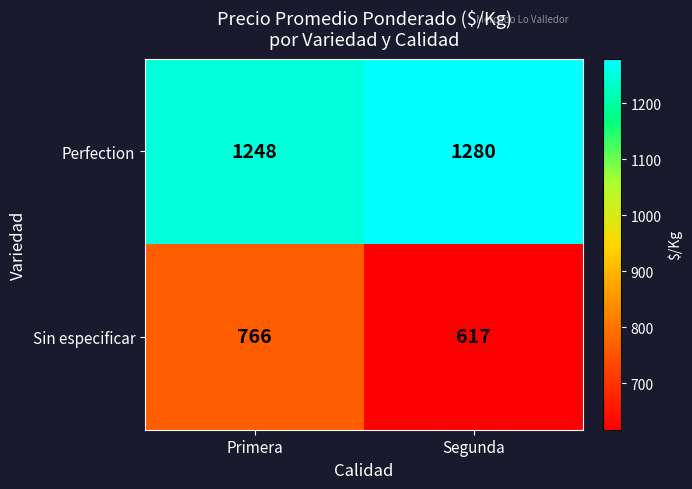

Reading left to right, what are all the values shown in this chart?

Perfection: Primera=1248	Segunda=1280
Sin especificar: Primera=766	Segunda=617